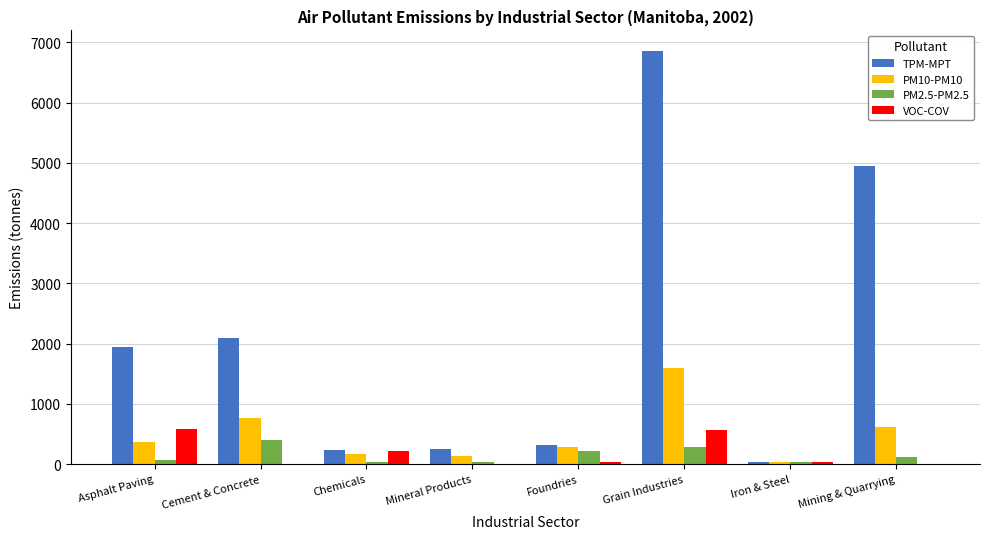

What is the sum of all TPM-MPT values?

16674